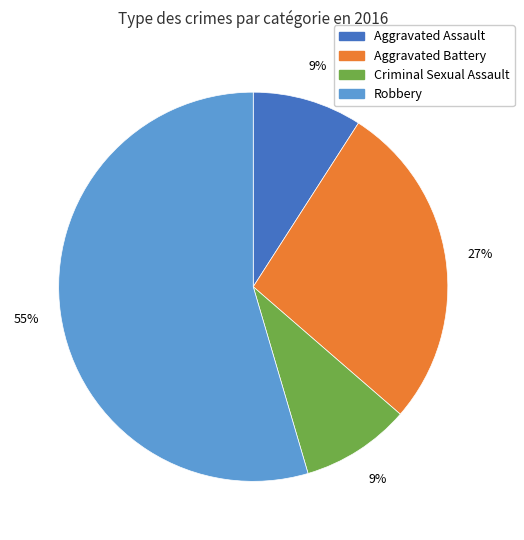

To the nearest percent, what is the average slice percentage?

25%